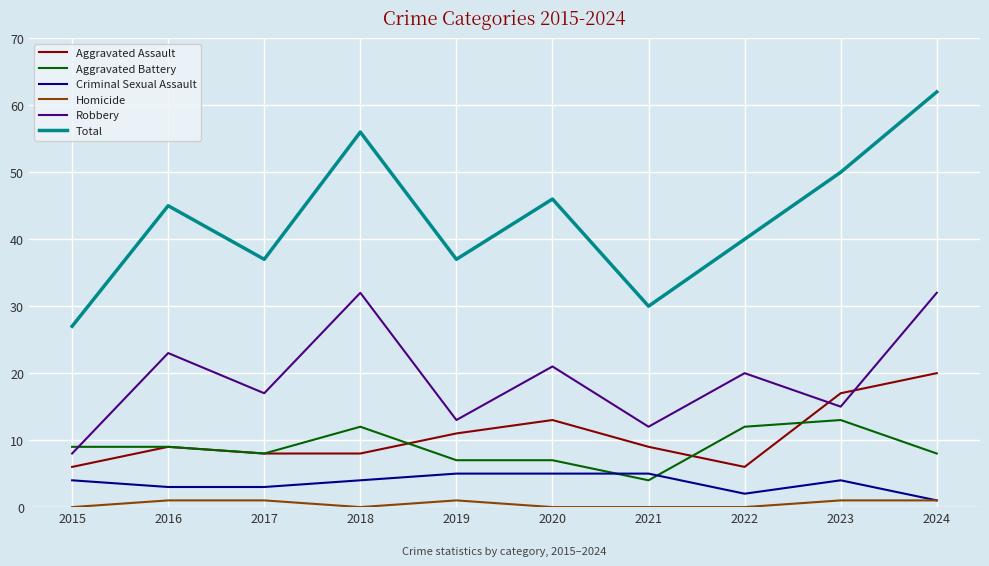

Which series has the widest spread of values?

Total